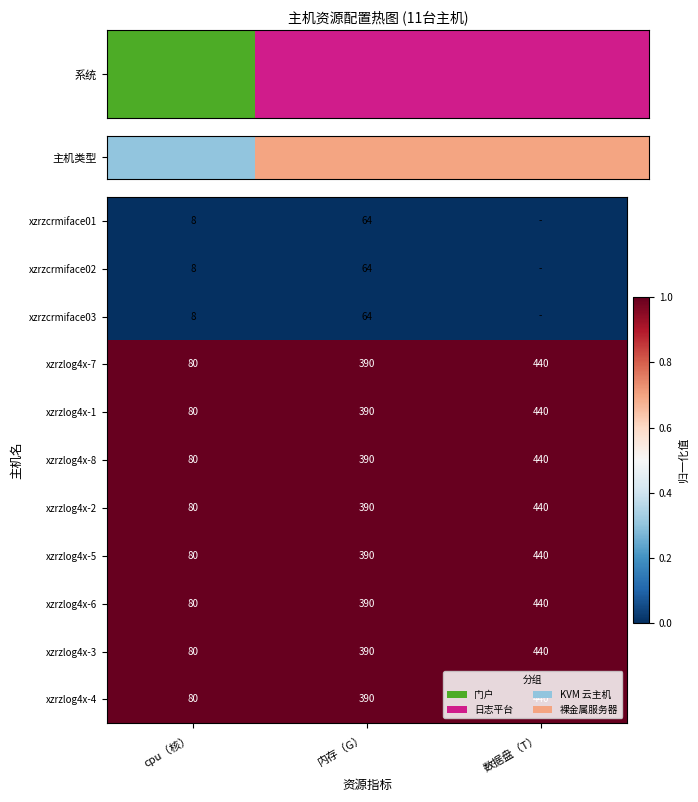

The value of xzrzlog4x-8 at 内存（G） is 0. True or false?

False